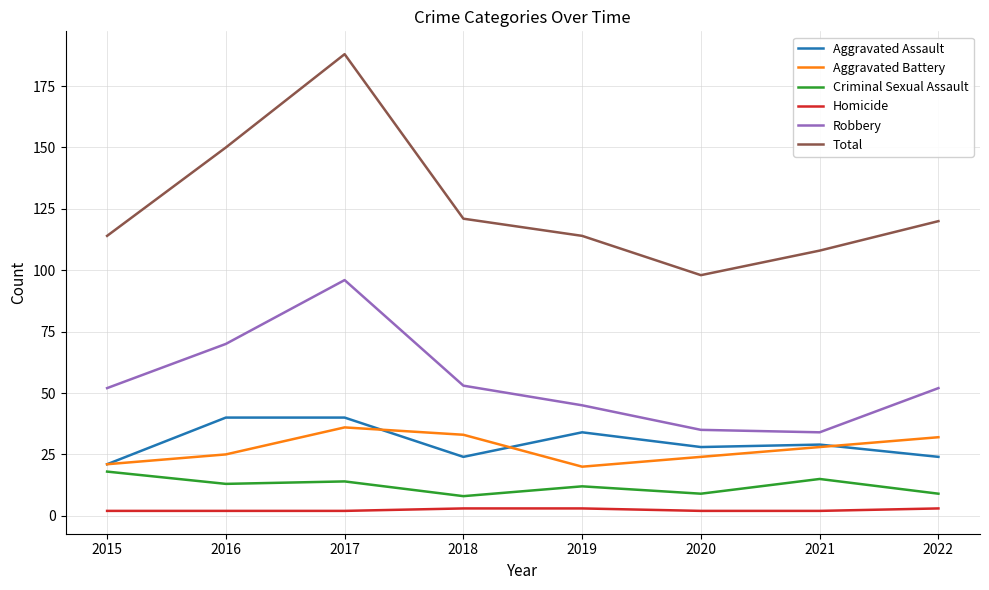

At how many categories does at least one series exceed 48?

8